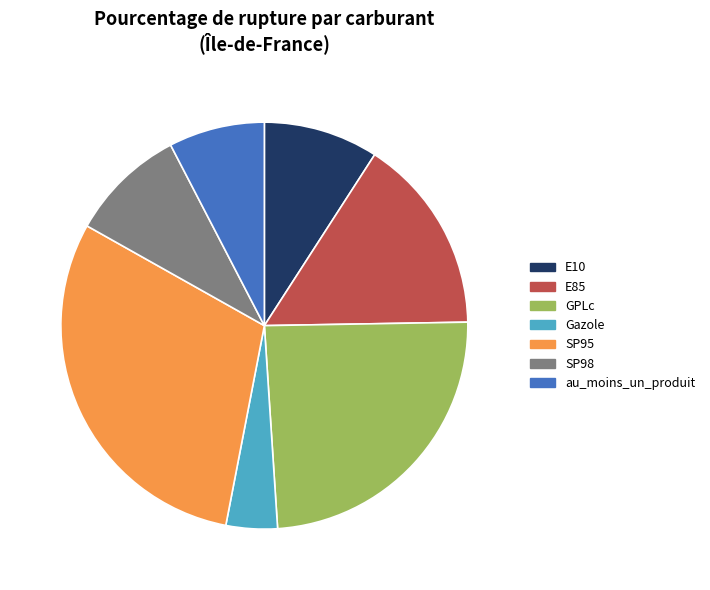

How many slices are in this pie chart?

7